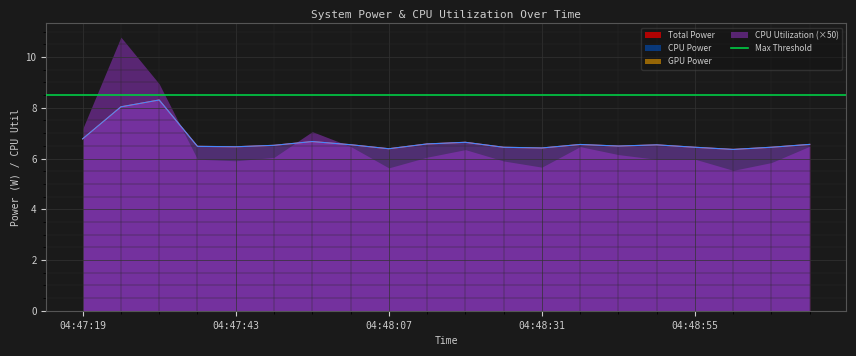

True or false: Total Power has a value of 8.0 at 04:47:25.

True